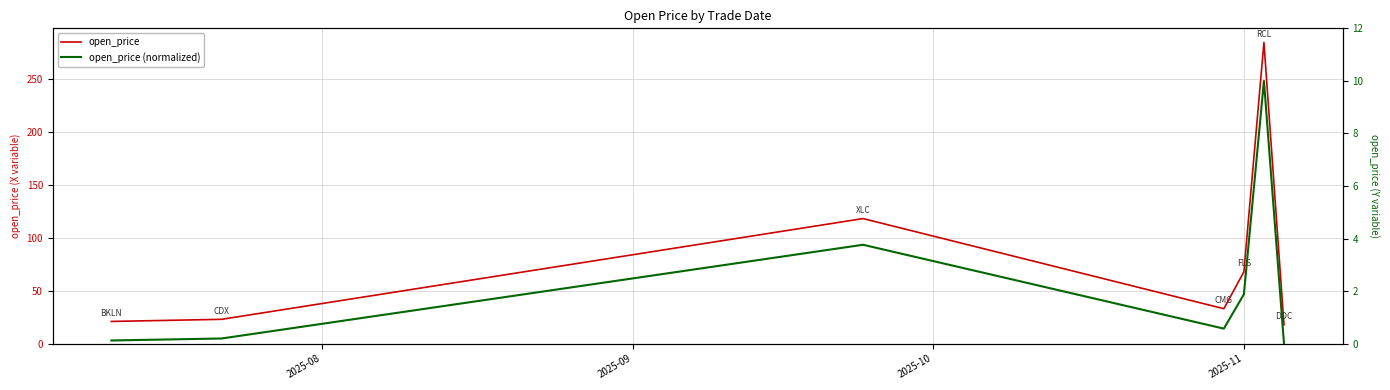

How many lines are shown in the chart?

2